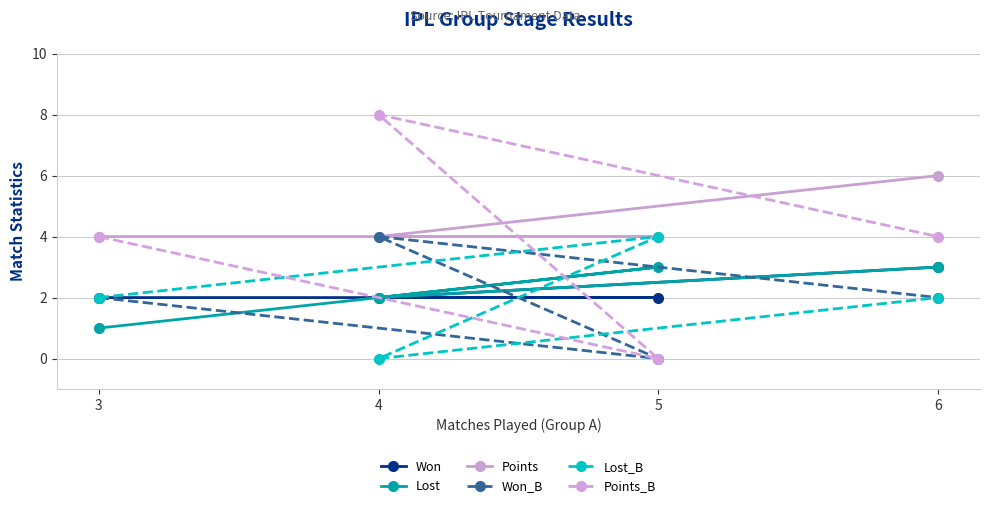

What is the difference between the highest and lowest values at 5?

4